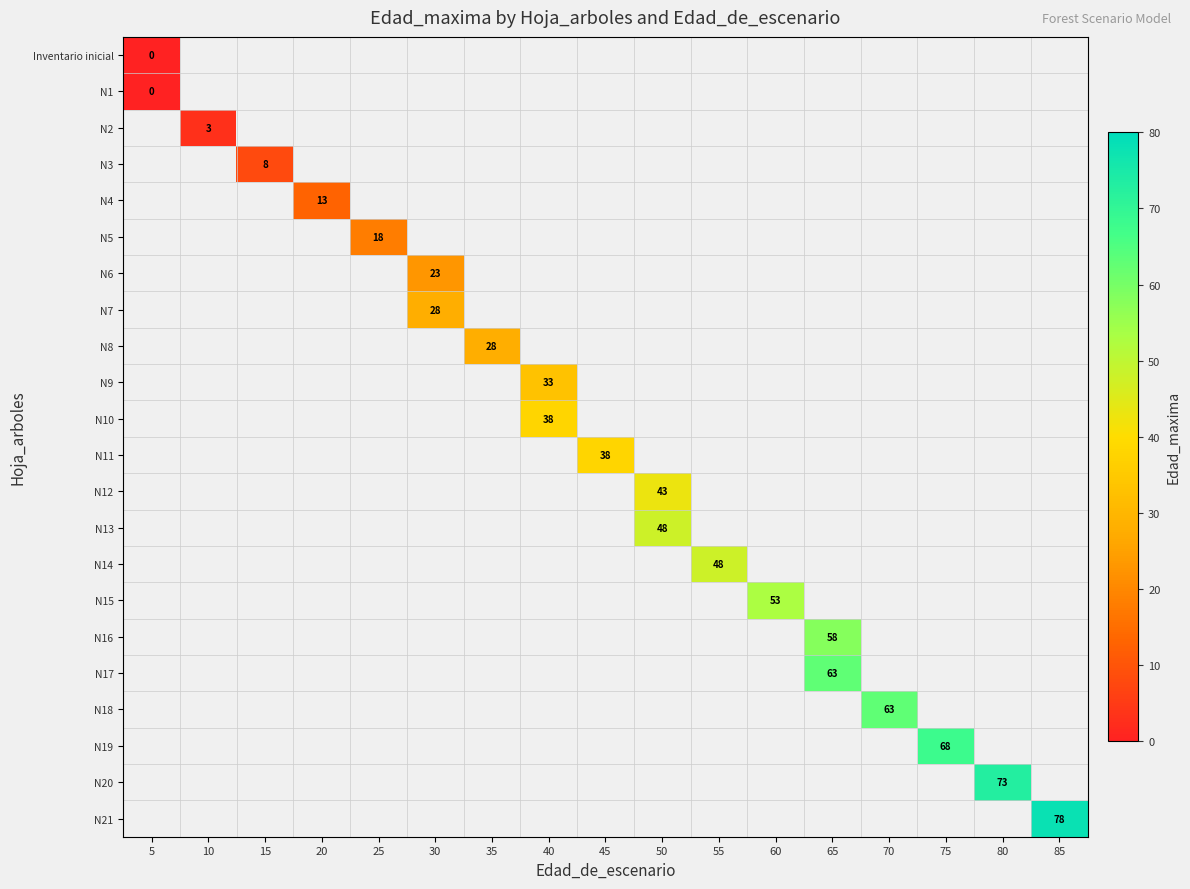

Between 15 and 55, which is larger?

55